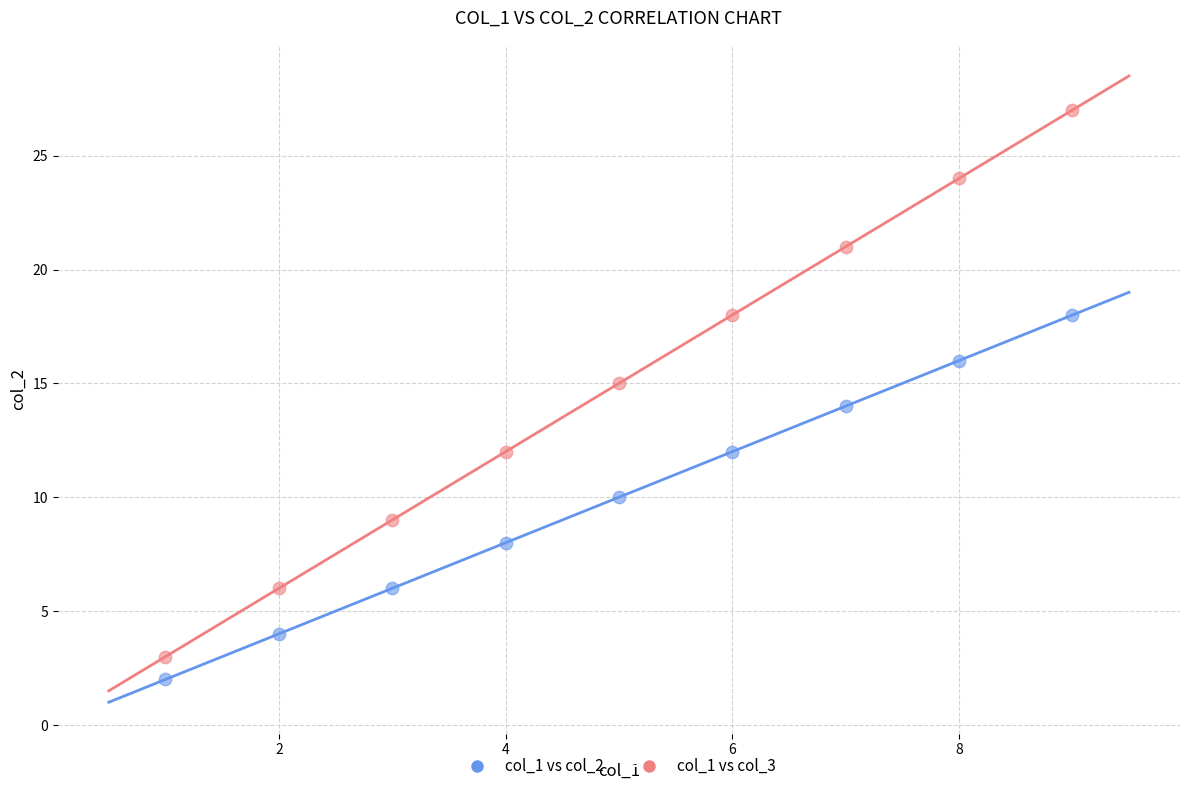

Which series reaches the minimum Y coordinate?

col_1 vs col_2